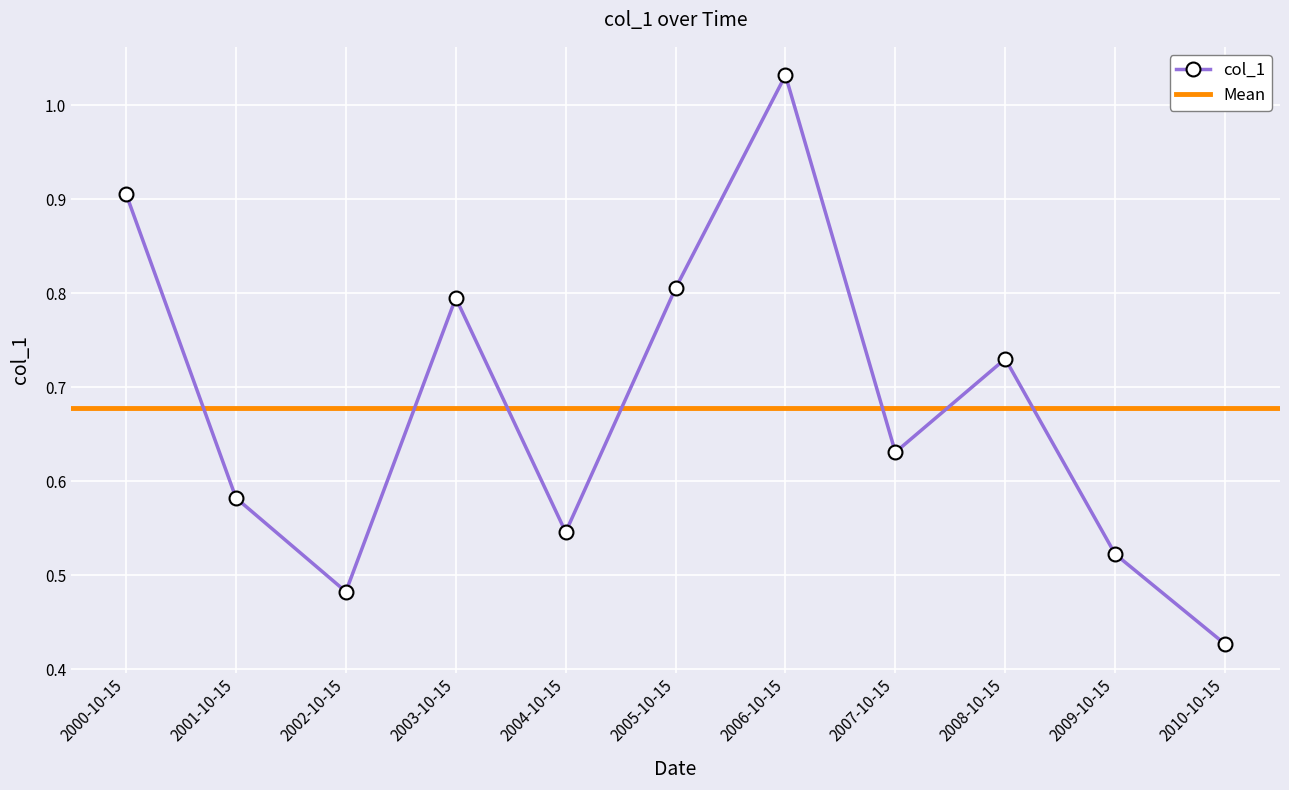

The value at 2000-10-15 is 0.9. True or false?

True